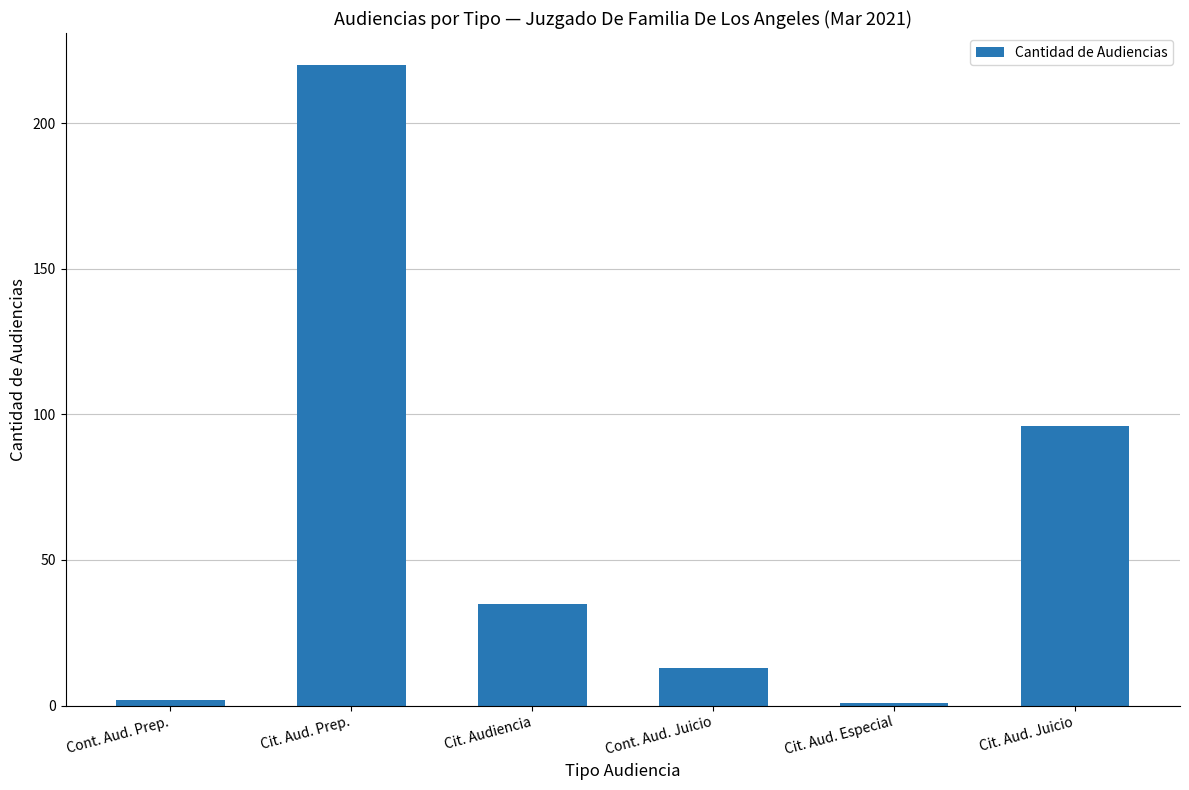

Reading left to right, transcribe all the data shown in this chart.

2	220	35	13	1	96